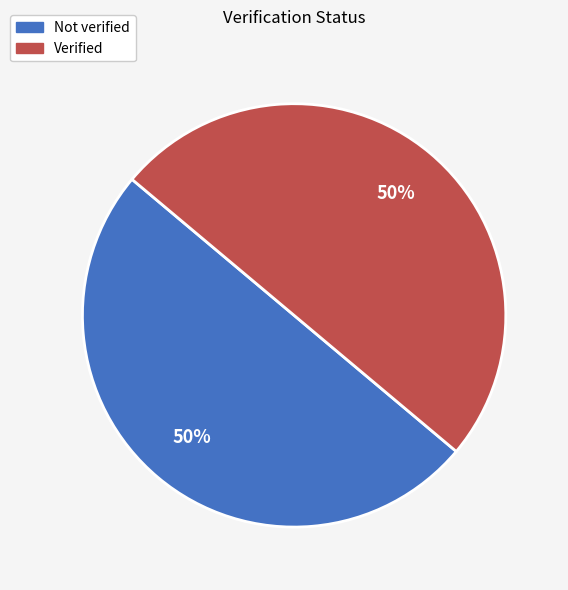

Do Verified and Not verified together represent more than half of the pie?

Yes